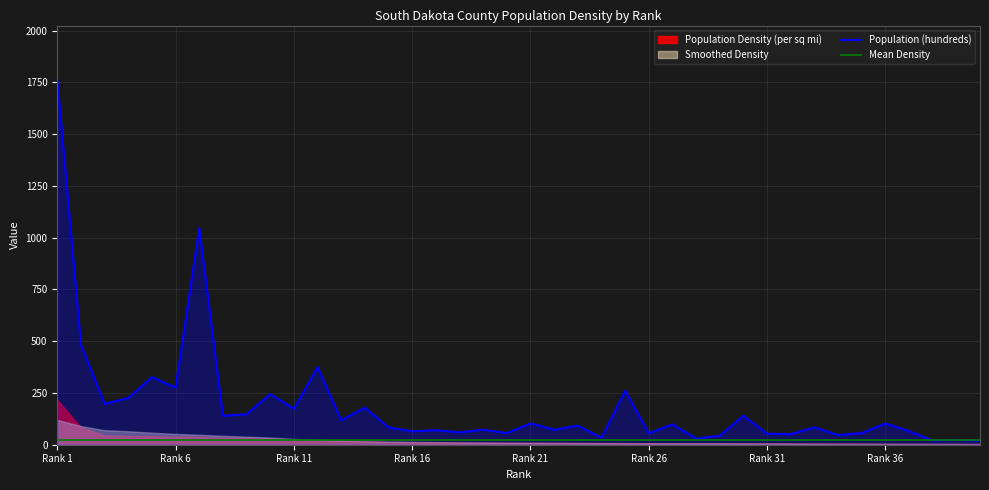

Which series has the largest total across all categories?

Population (hundreds)